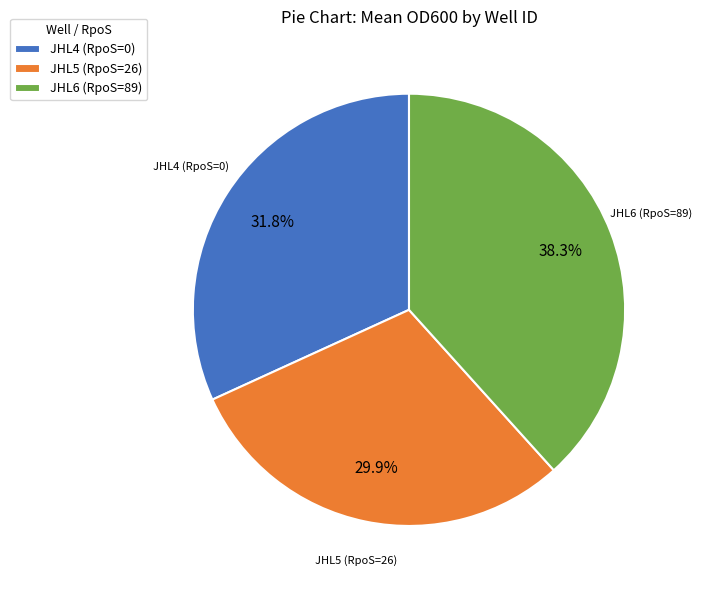

What is the total percentage of JHL4 (RpoS=0) and JHL6 (RpoS=89)?

70.1%